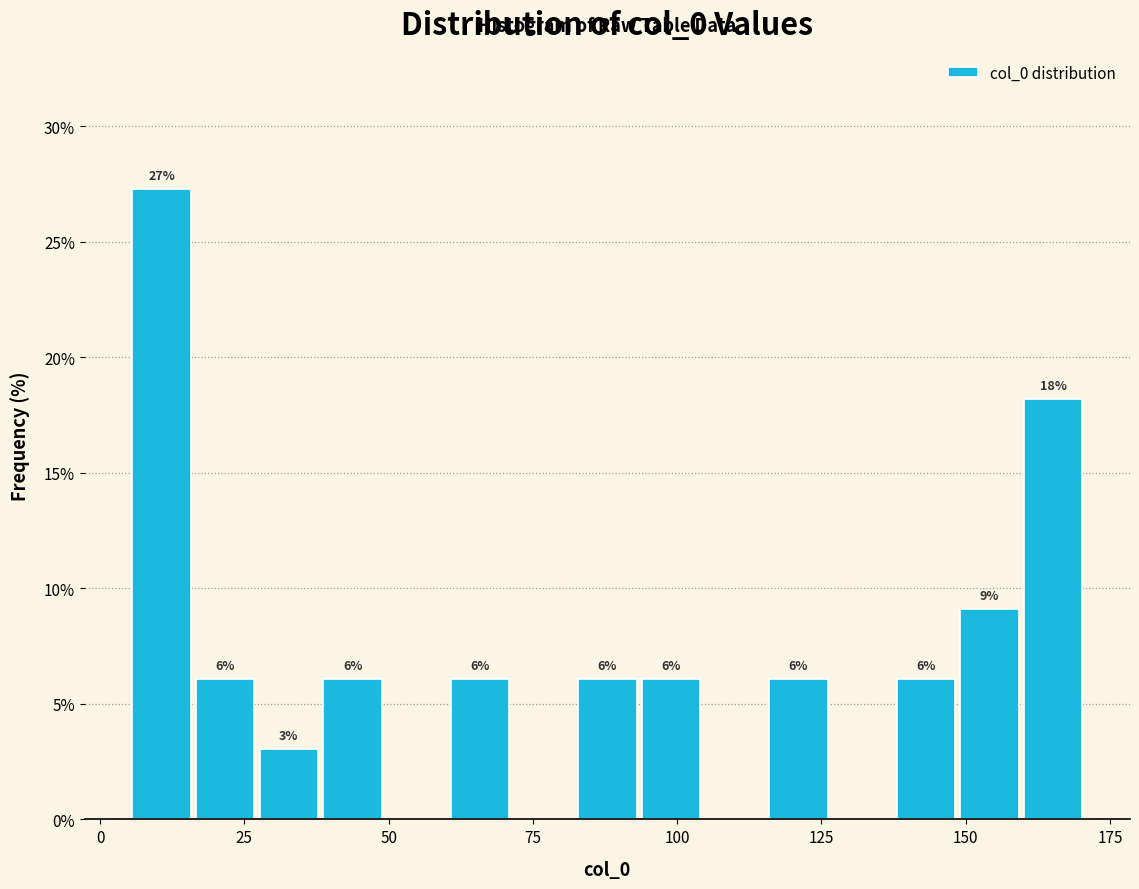

Around what value on the x-axis is the tallest bar? Give the approximate position of its centre, as read against the axis.

10